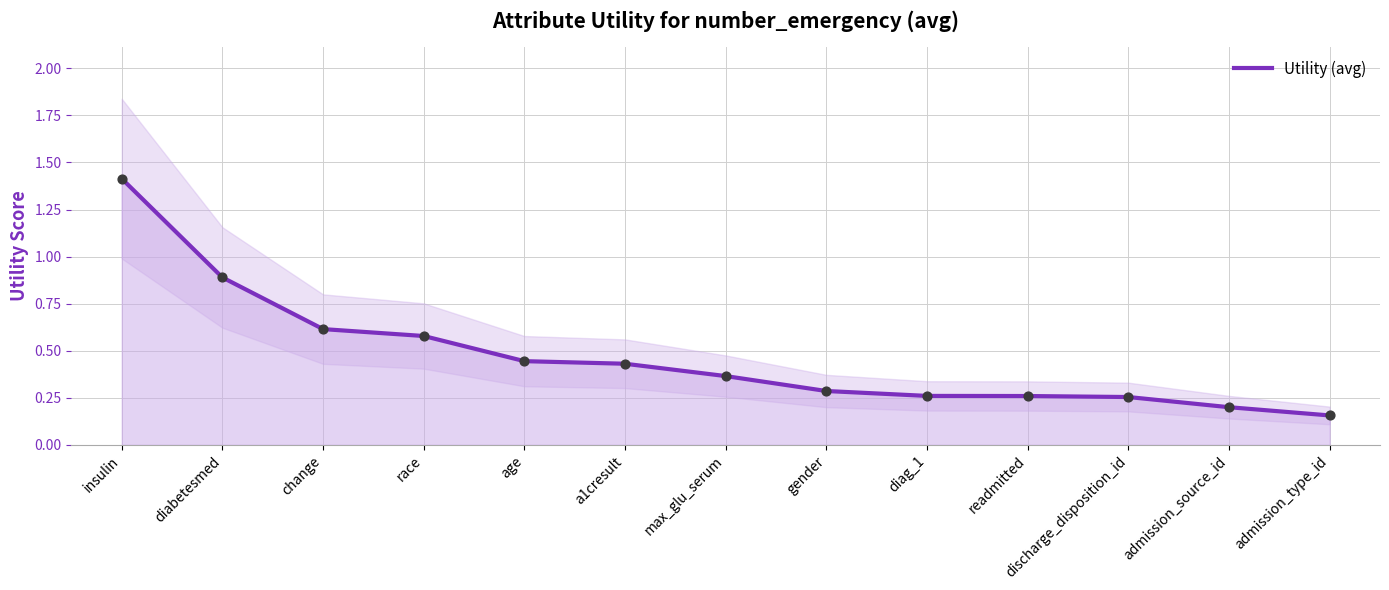

What is the change in value from diabetesmed to admission_source_id?

-0.7